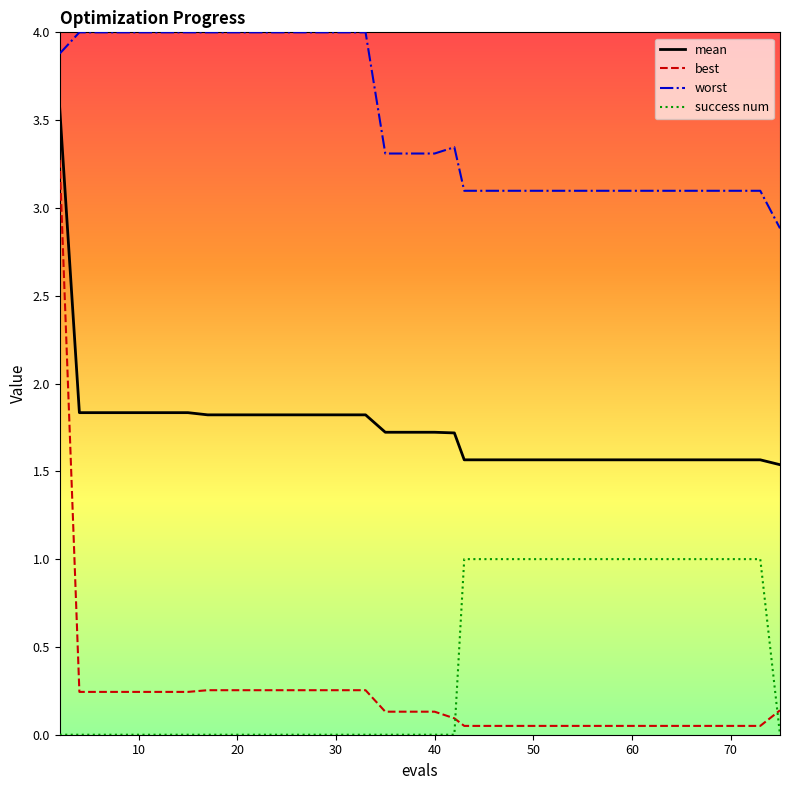

Which series has the largest range (max minus min)?

best